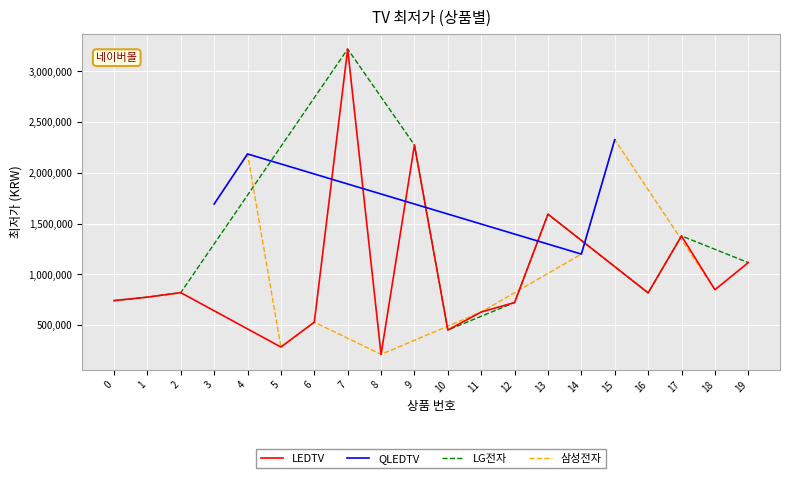

What is the difference between the maximum and minimum values?

3009540